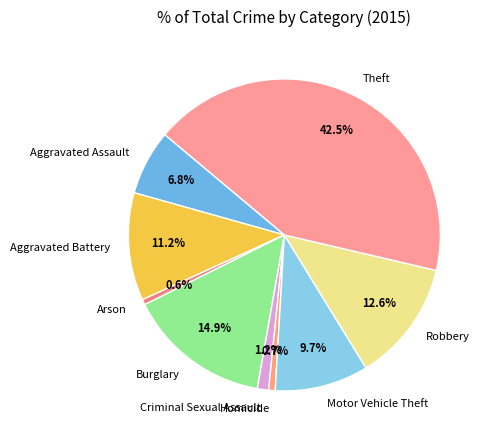

Which has a higher value, Aggravated Assault or Homicide?

Aggravated Assault